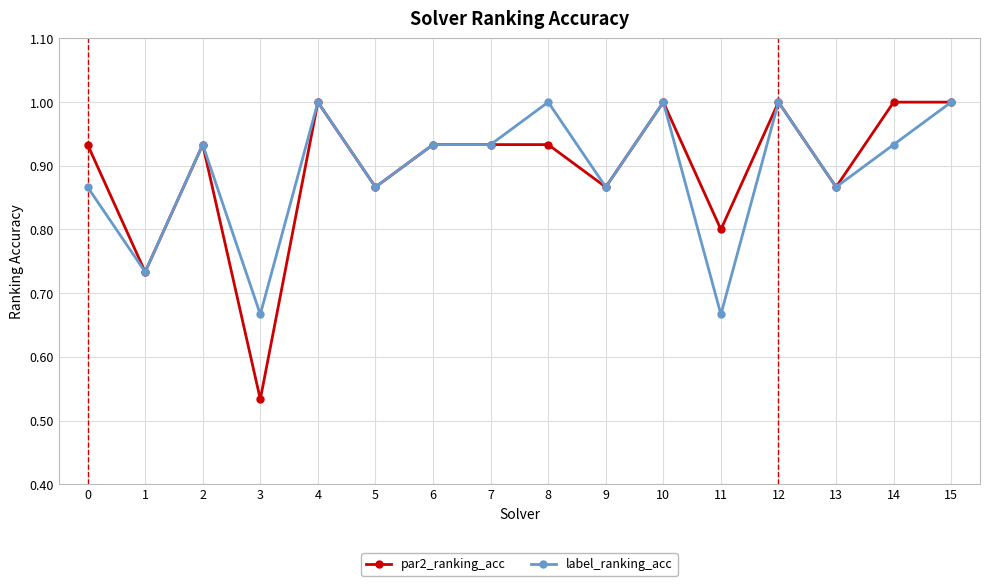

What is the maximum value for par2_ranking_acc?

1.0